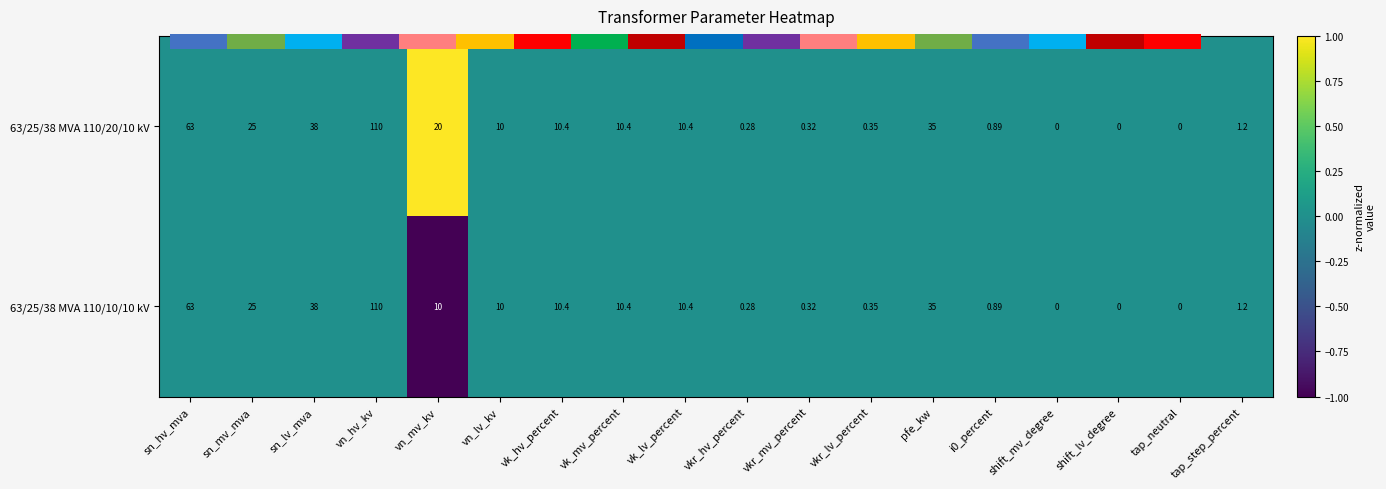

At which category is the sum across all series the highest?

vn_hv_kv